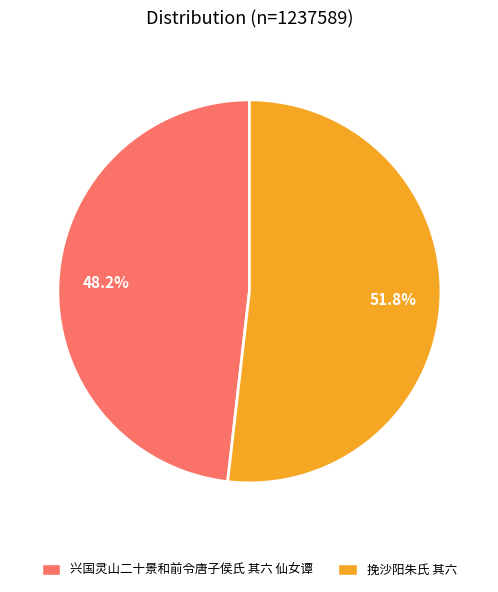

Do 挽沙阳朱氏 其六 and 兴国灵山二十景和前令唐子侯氏 其六 仙女谭 together represent more than half of the pie?

Yes